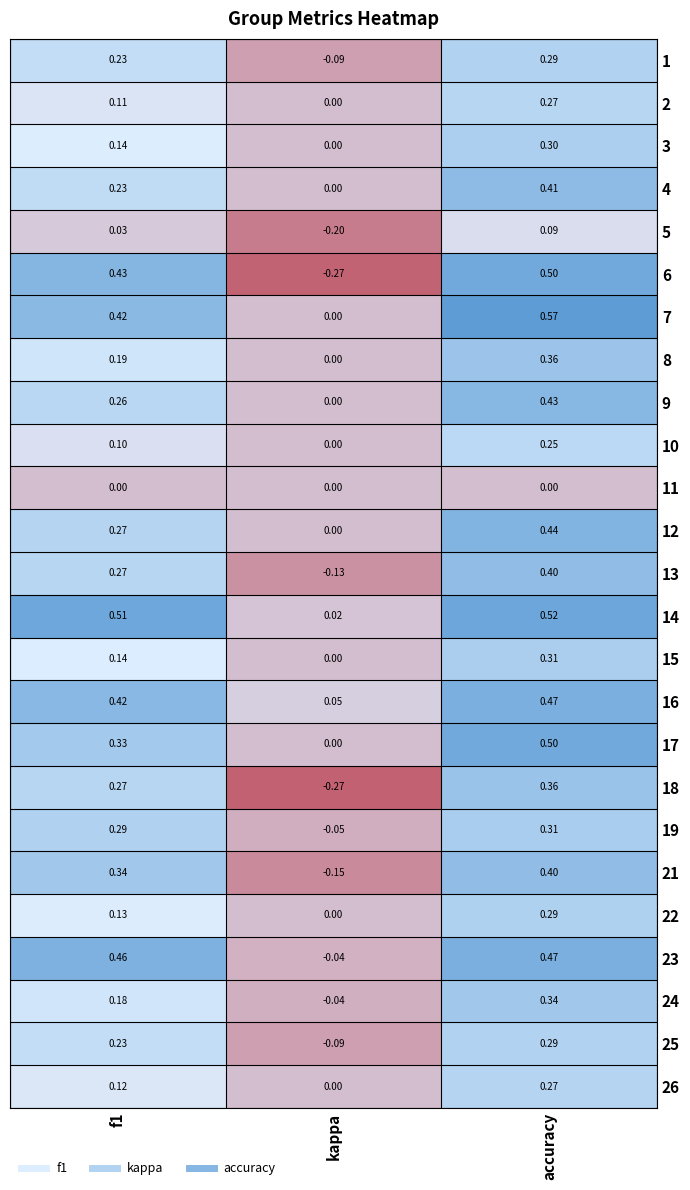

At which category does the chart reach its peak across all series?

accuracy